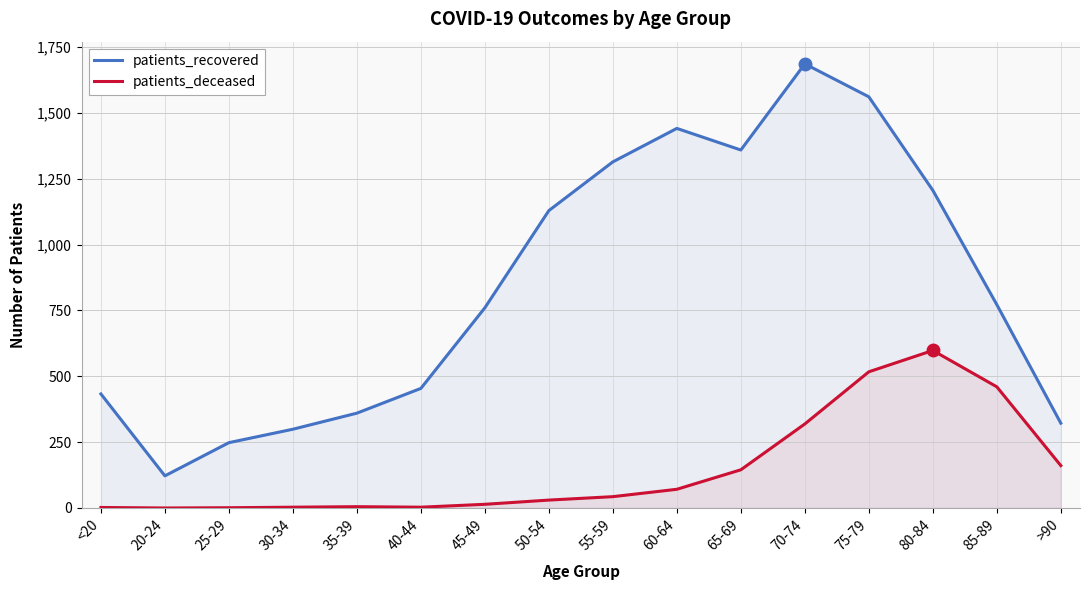

Read the patients_deceased value at 60-64, to the nearest 100.

100